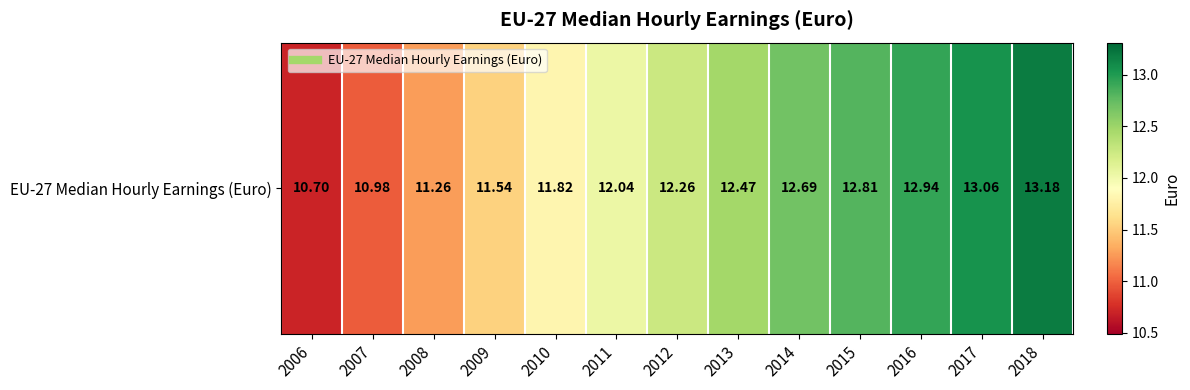

Reading left to right, extract all data points from this chart.

2006=10.7	2007=11.0	2008=11.3	2009=11.5	2010=11.8	2011=12.0	2012=12.3	2013=12.5	2014=12.7	2015=12.8	2016=12.9	2017=13.1	2018=13.2